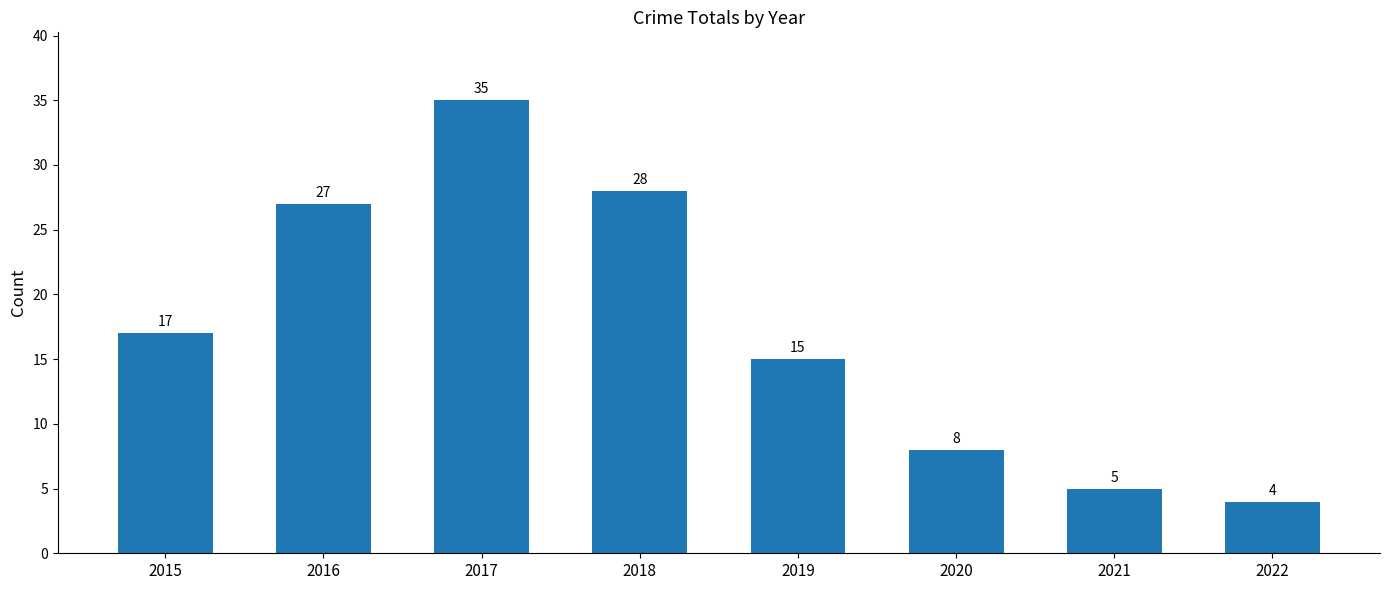

The value at 2016 is 27. True or false?

True